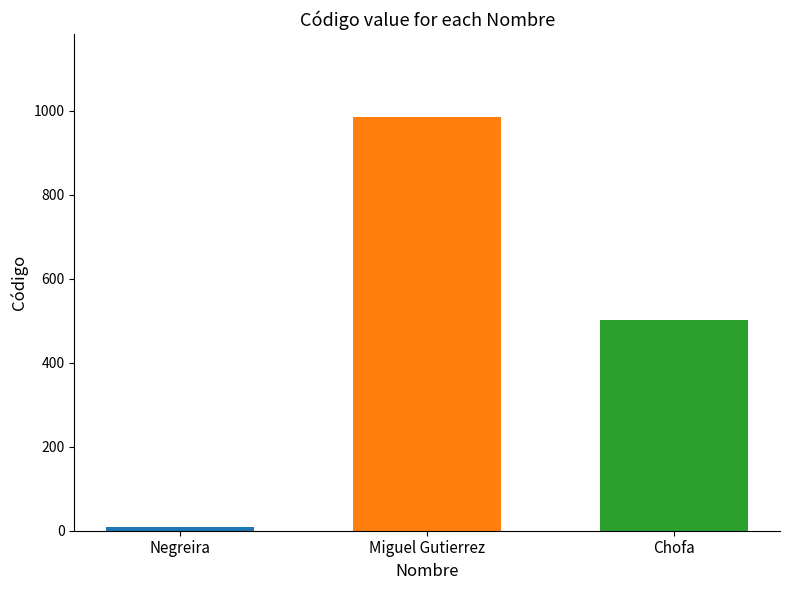

What value does the data have at Chofa?

502